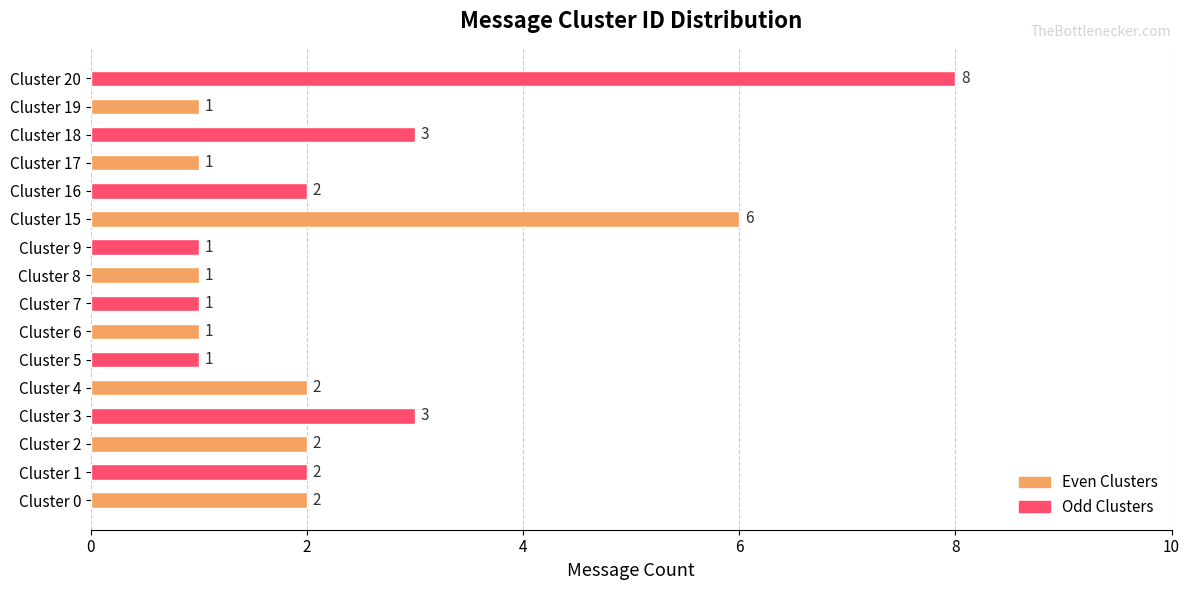

What is the change in value from Cluster 9 to Cluster 18?

+2